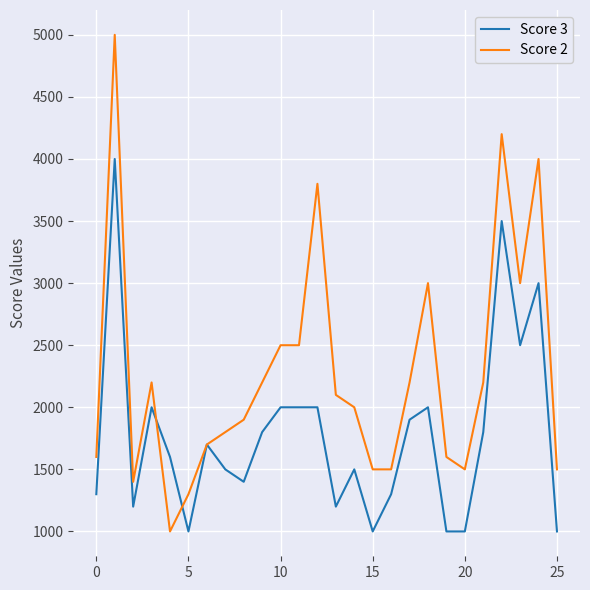

What are all the series names shown in the legend?

Score 3, Score 2